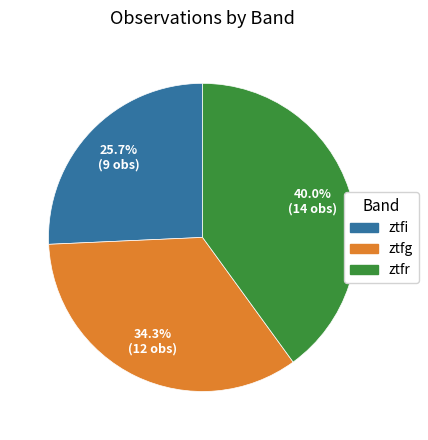

How many slices are in this pie chart?

3